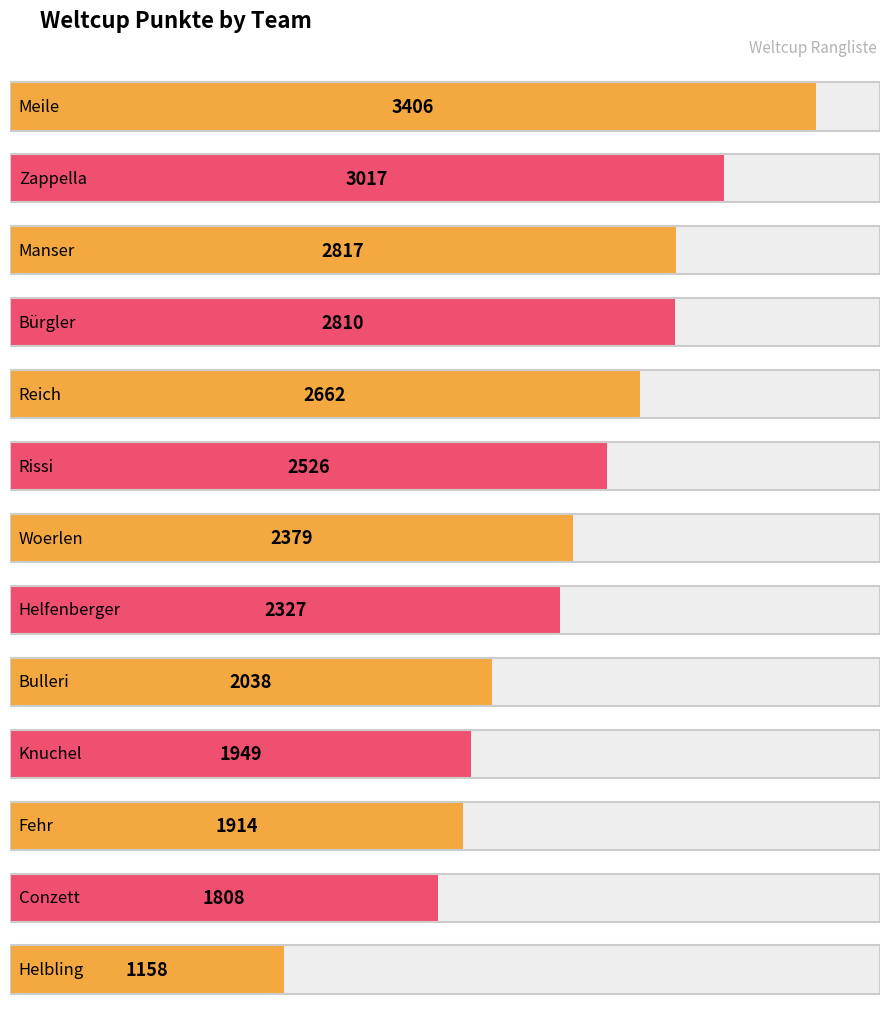

How many values are below 2379?

6